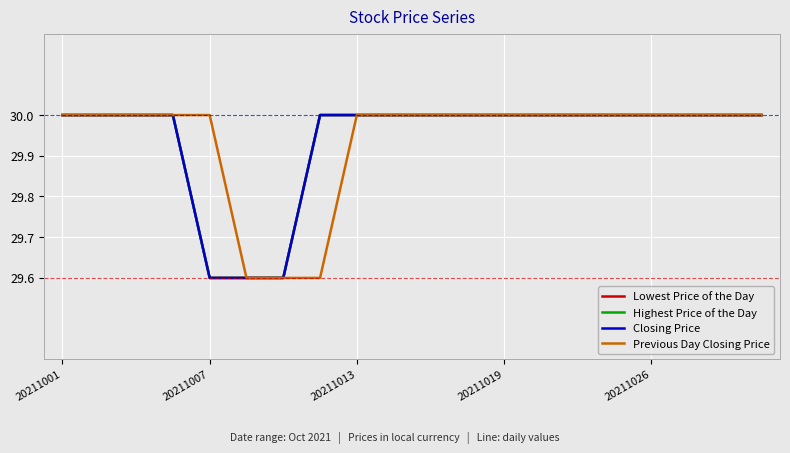

Count the Previous Day Closing Price values in the range 30 to 31.

17